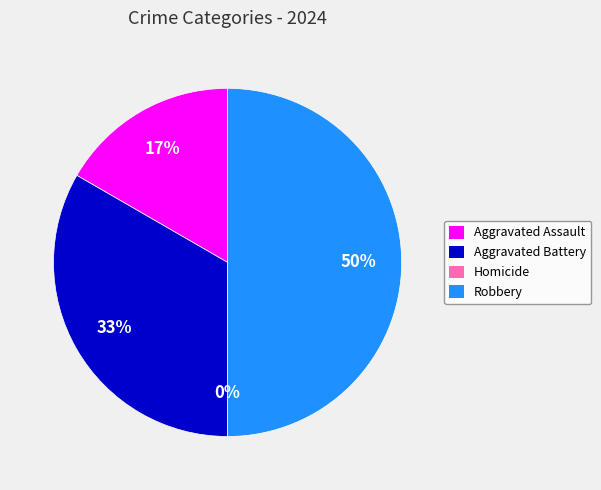

How much of the chart is everything except Aggravated Battery?

66.7%